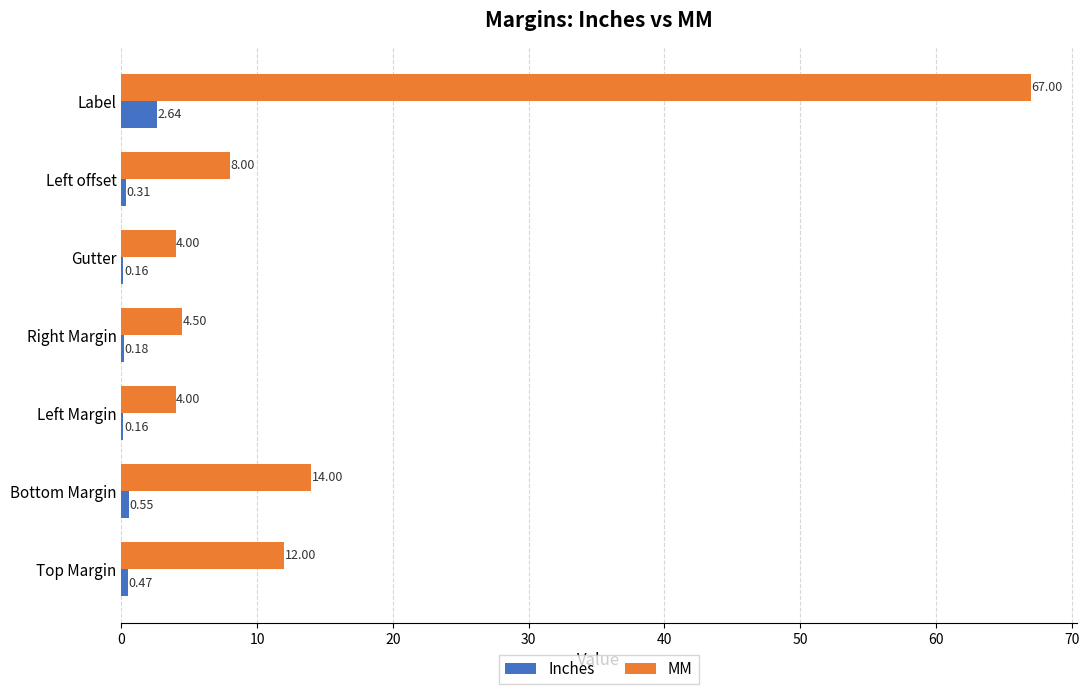

Between Top Margin and Right Margin, which series saw the biggest shift?

MM